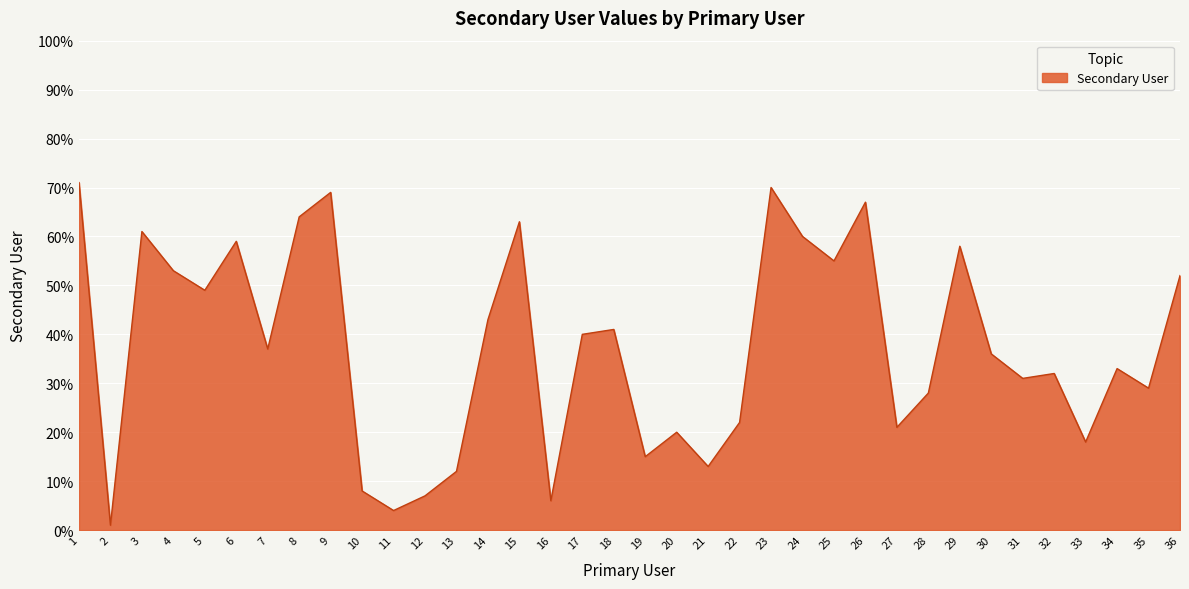

True or false: the data shows 69 at 18.

False